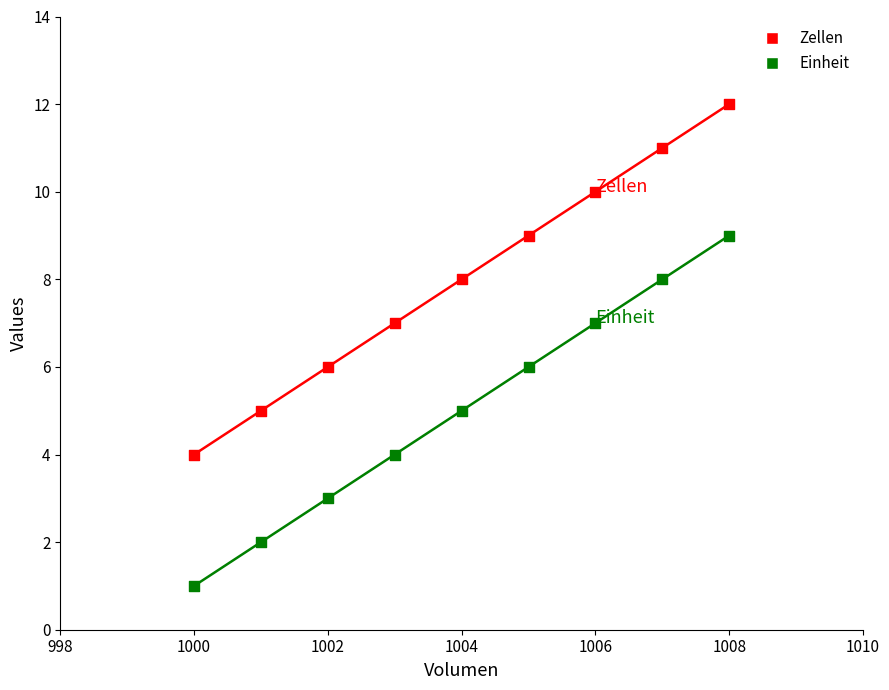

Across all data points, what is the range of X values (max minus min)?

8